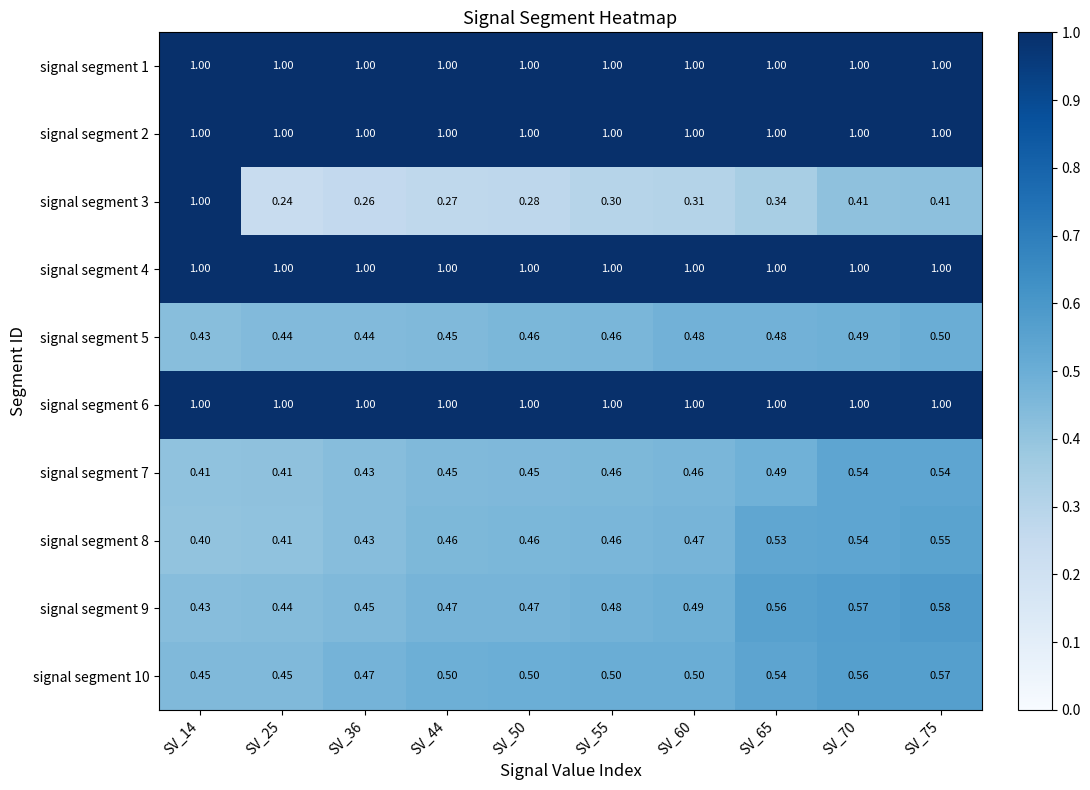

What is the difference between the highest and lowest values at SV_25?

0.8